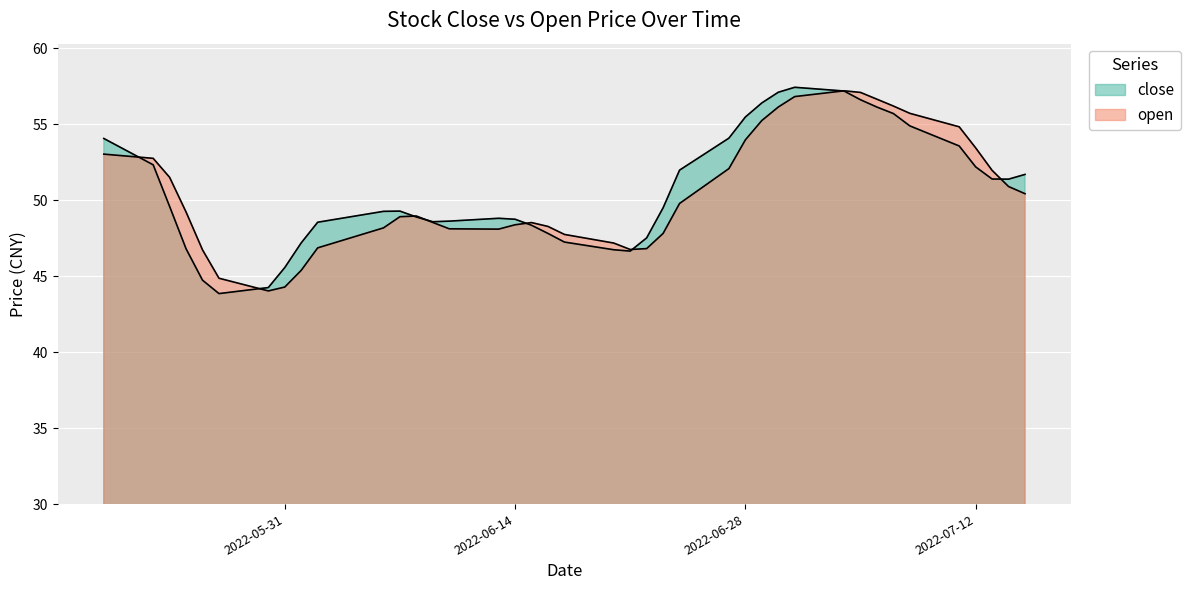

At 2022-05-24, list the series in order from largest to smallest.

open, close